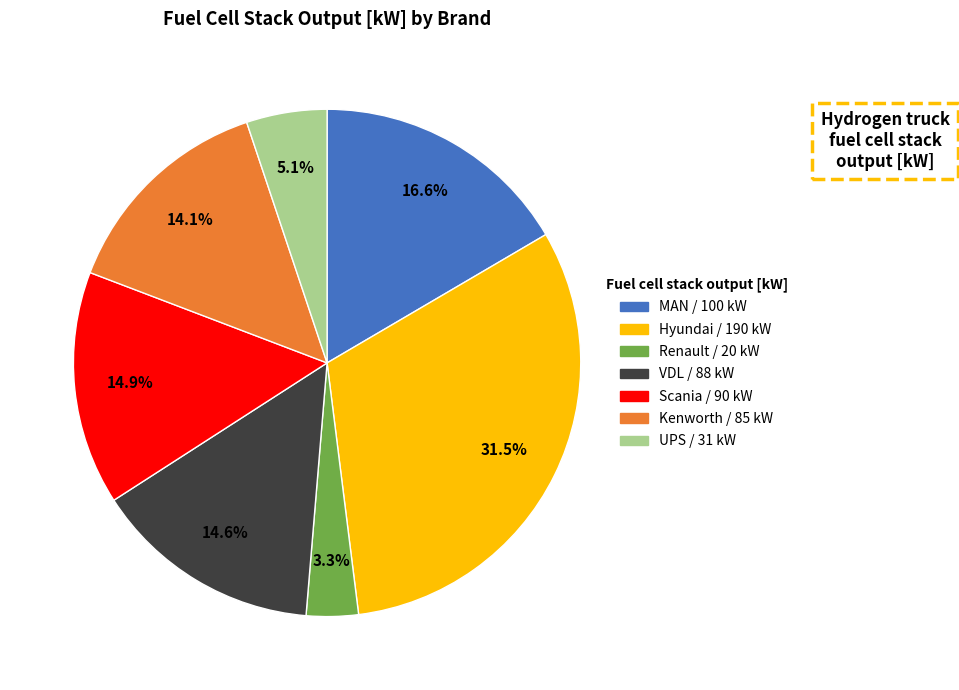

To the nearest percent, what is the difference between the largest and smallest slice percentages?

28%